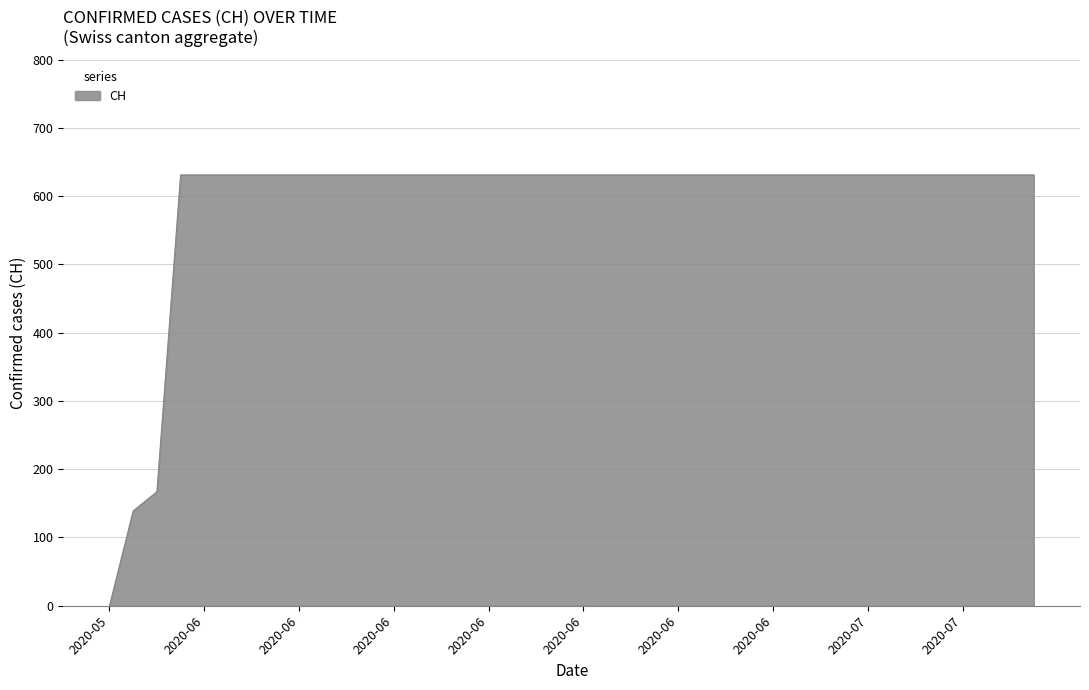

What is the greatest value displayed?

631